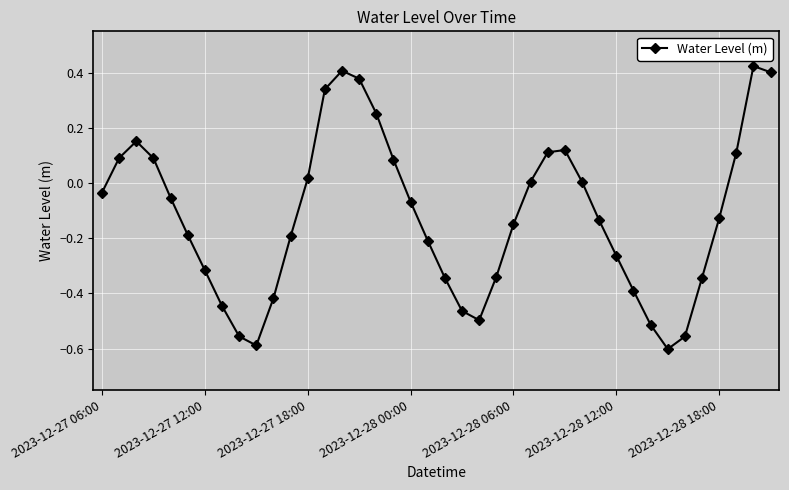

What is the difference between the maximum and minimum values?

1.0